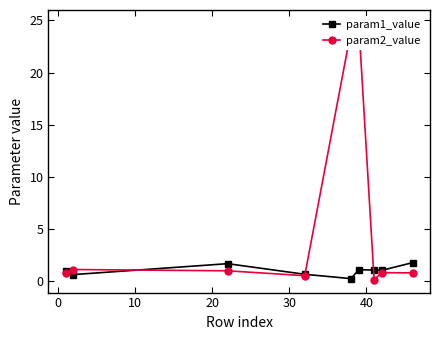

What is the lowest value of the param1_value series?

0.2